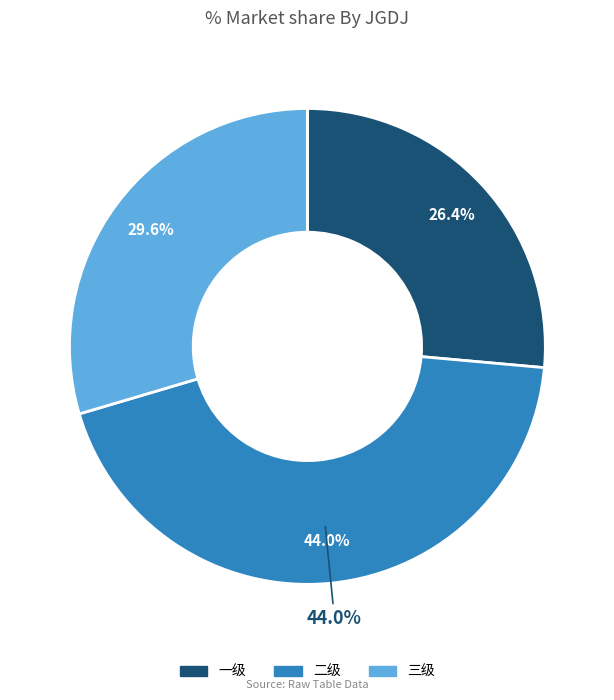

Does 一级 represent more than half of the total?

No